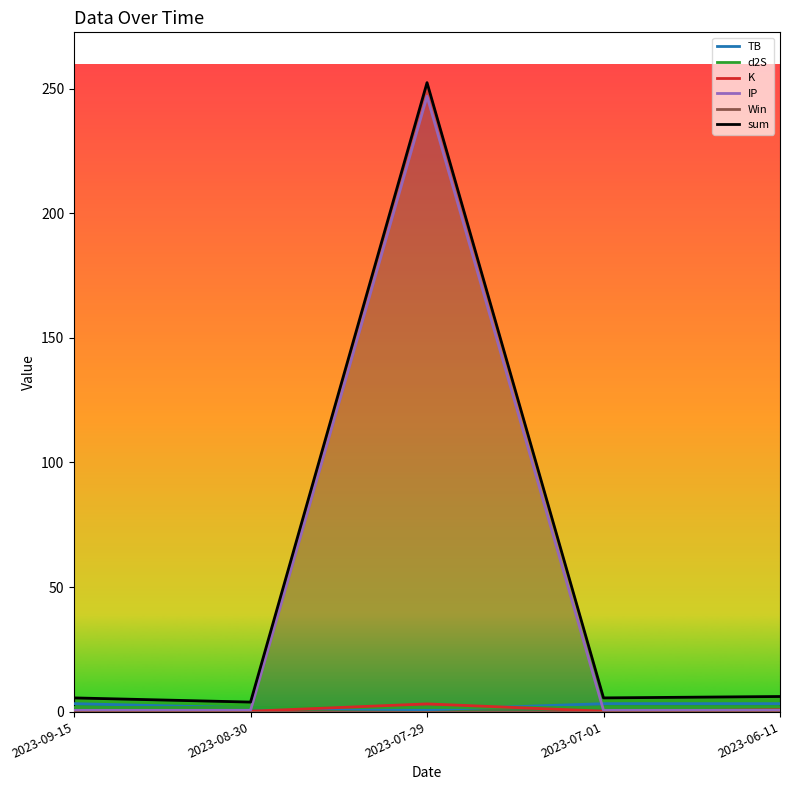

Reading right to left, list all the values displayed in this chart.

TB: 2023-06-11=3.2	2023-07-01=3.2	2023-07-29=0.7	2023-08-30=1.5	2023-09-15=3.2
d2S: 2023-06-11=1.7	2023-07-01=1.7	2023-07-29=1.7	2023-08-30=1.7	2023-09-15=1.7
K: 2023-06-11=0.7	2023-07-01=0.2	2023-07-29=3.1	2023-08-30=0.2	2023-09-15=0.2
IP: 2023-06-11=0.5	2023-07-01=0.5	2023-07-29=247.0	2023-08-30=0.5	2023-09-15=0.5
Win: 2023-06-11=0.0	2023-07-01=0.0	2023-07-29=0.0	2023-08-30=0.0	2023-09-15=0.0
sum: 2023-06-11=6.0	2023-07-01=5.5	2023-07-29=252.4	2023-08-30=3.8	2023-09-15=5.5